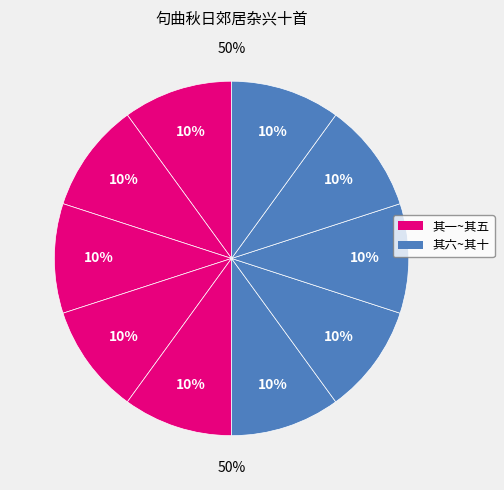

What is the total percentage of 句曲秋日郊居杂兴十首 其九 and 句曲秋日郊居杂兴十首 其四?

20.0%